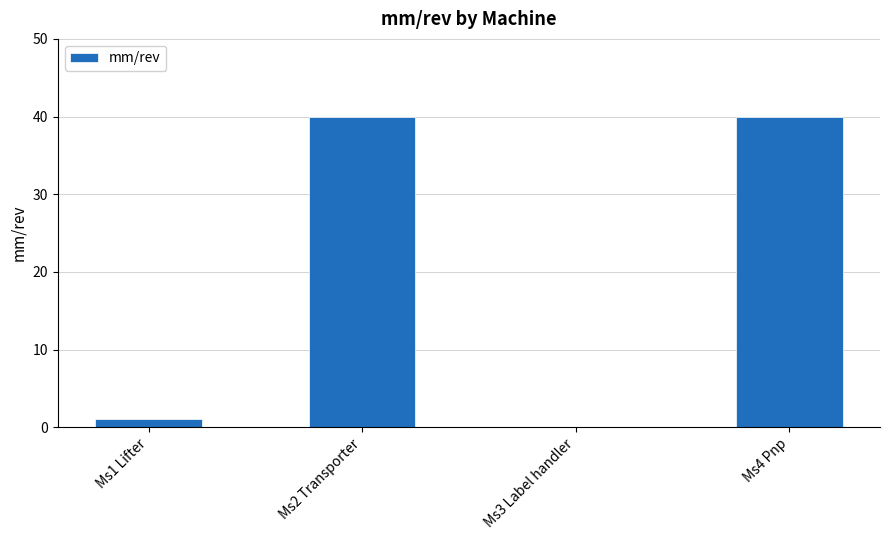

What is the average value?

20